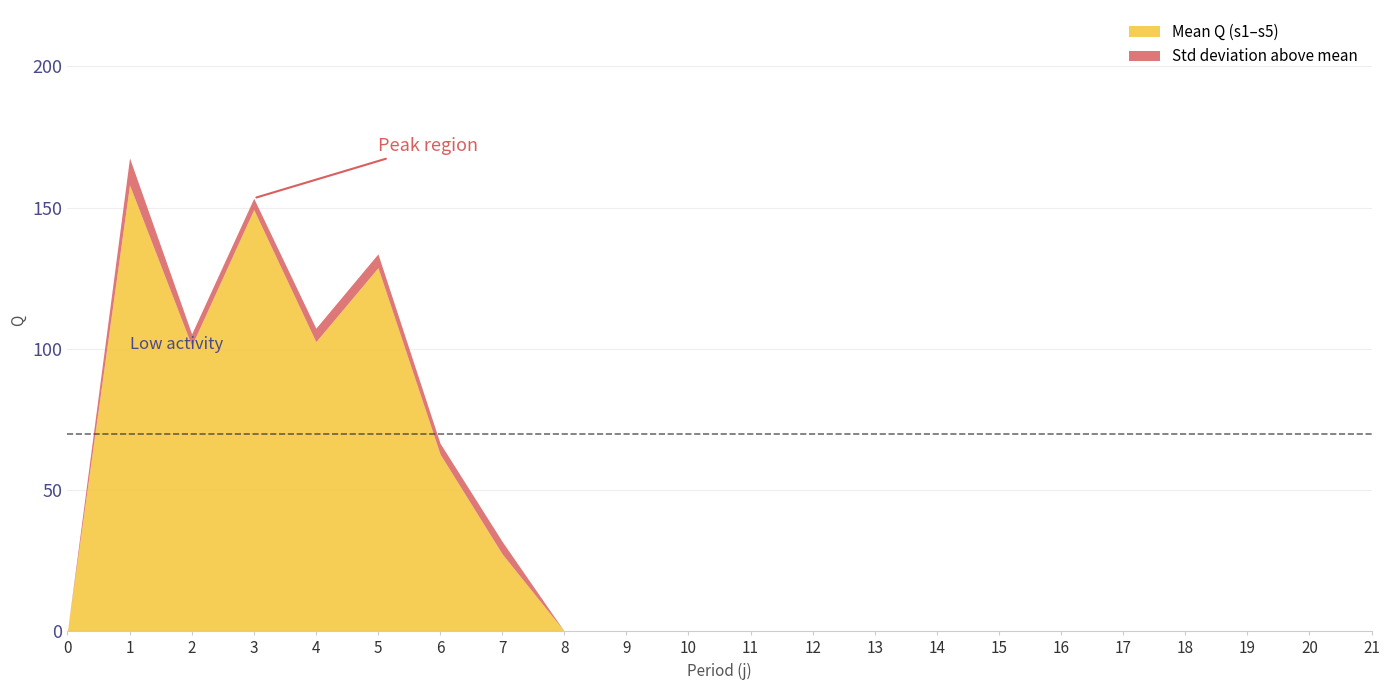

Does the chart display data point markers on the line(s)?

No